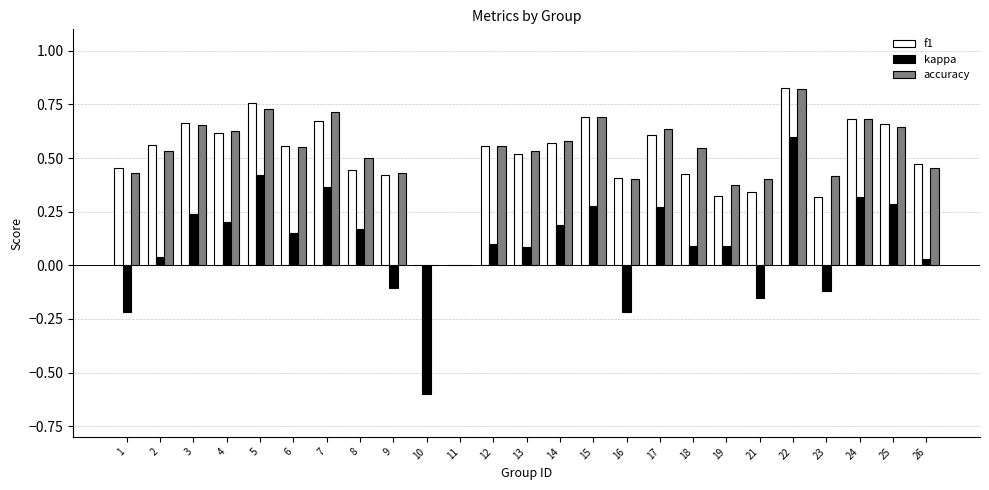

Count the accuracy values in the range 0 to 1.

25